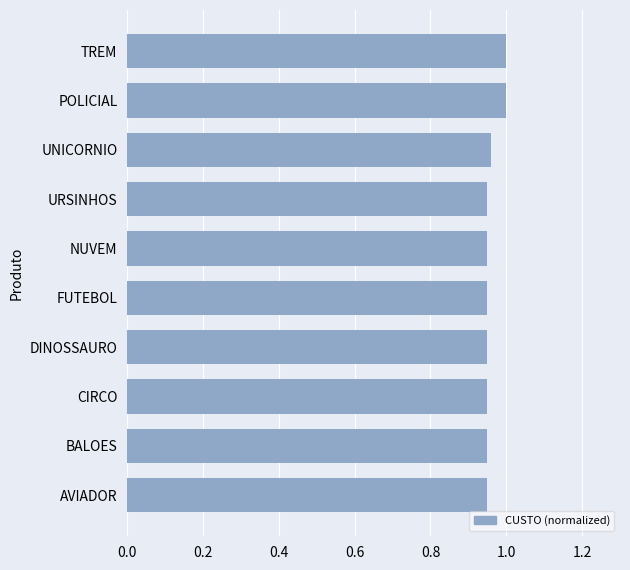

The chart shows a value of 1.7 at TREM. True or false?

False